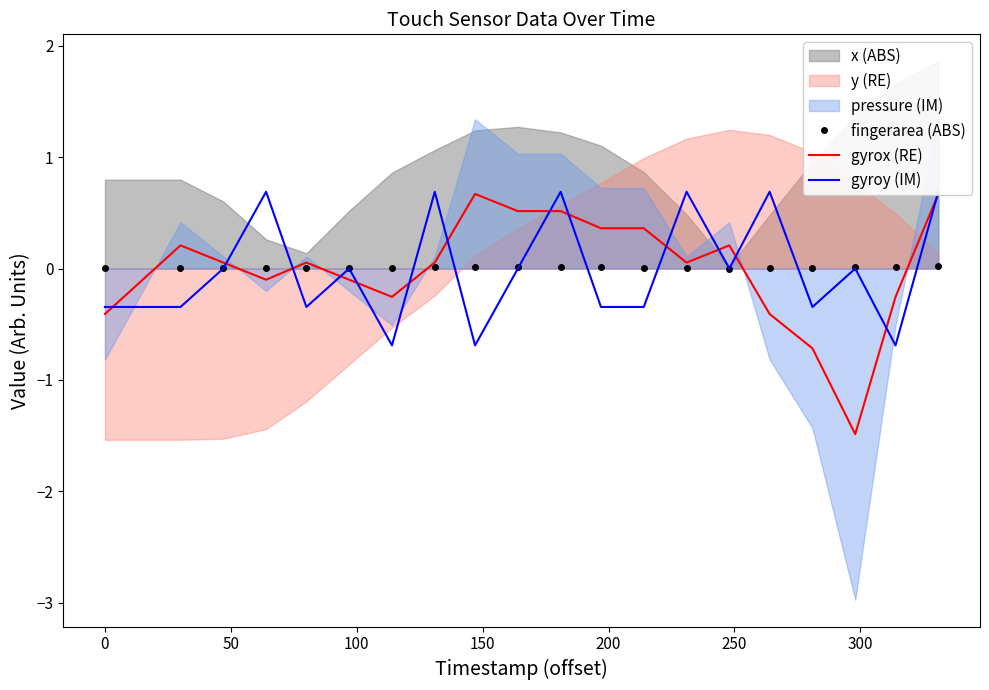

True or false: fingerarea (ABS) has more than 0 interior local peaks.

True